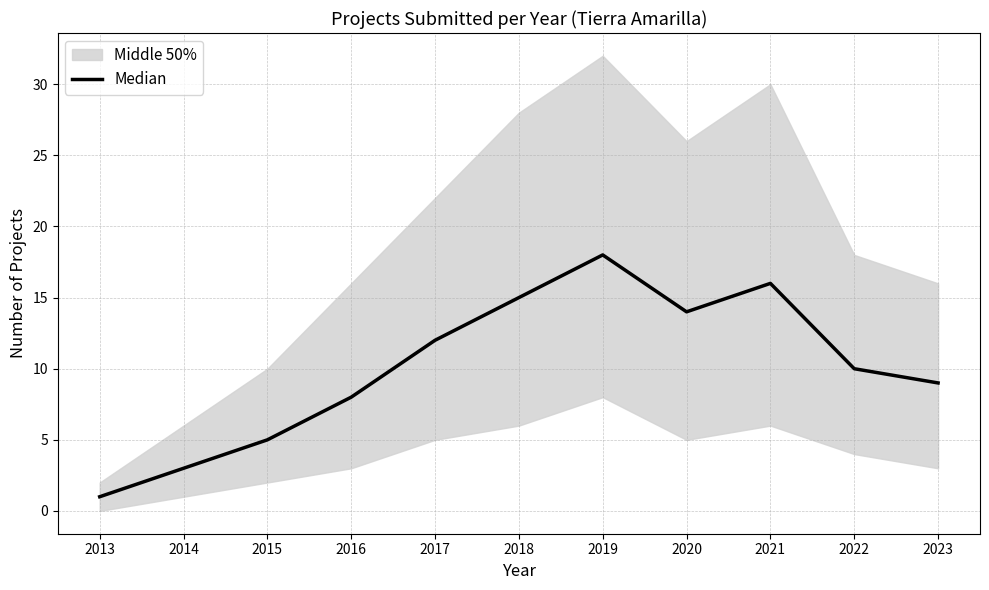

What is the difference between the second highest and second lowest values?

13